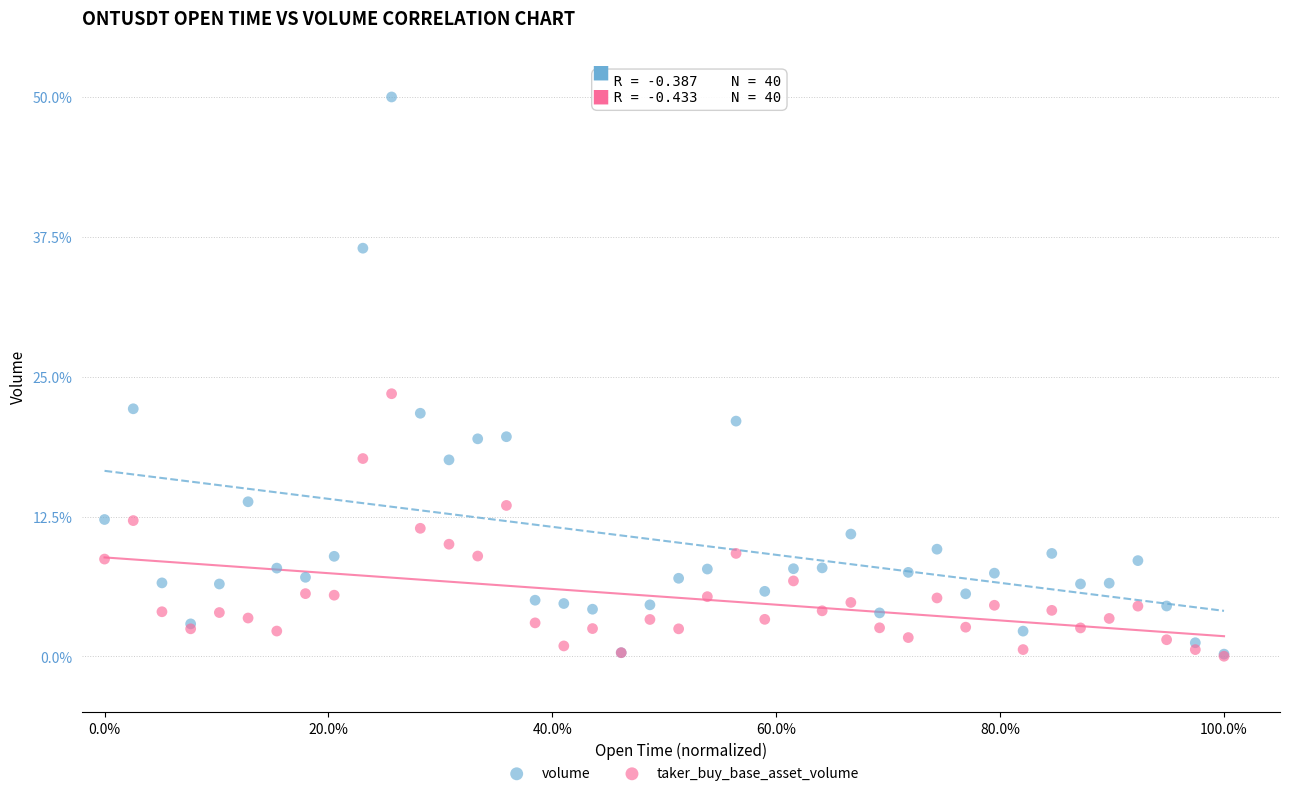

Which series has the widest spread of Y values?

volume